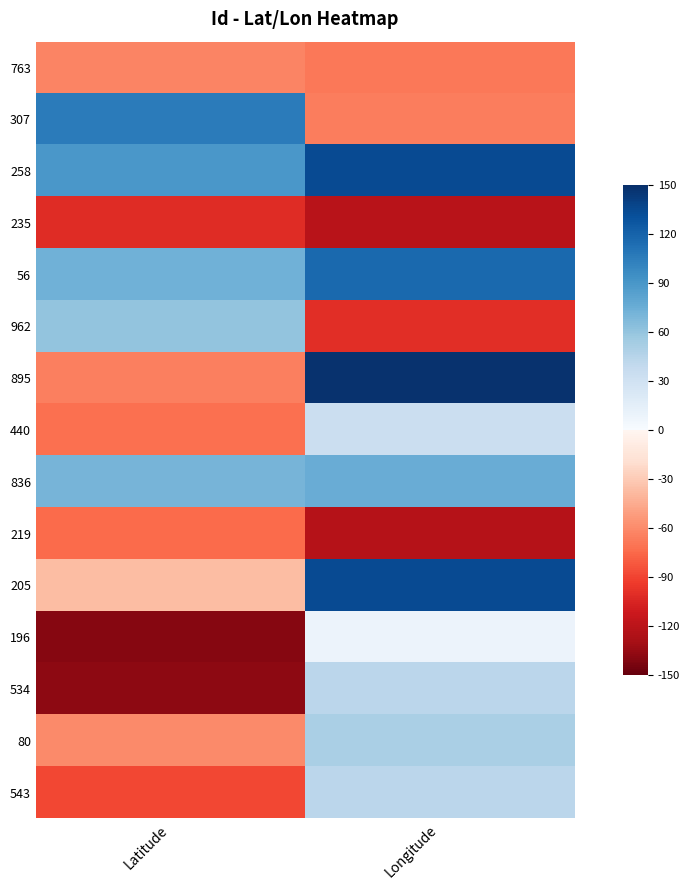

Rank the series by their maximum value, from lowest to highest.

235, 219, 763, 196, 440, 534, 543, 80, 962, 836, 307, 56, 258, 205, 895